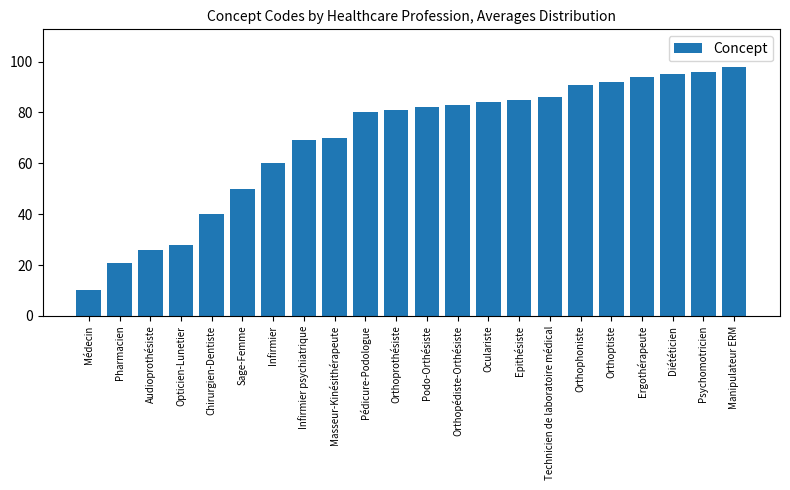

The value at Audioprothésiste is 40. True or false?

False